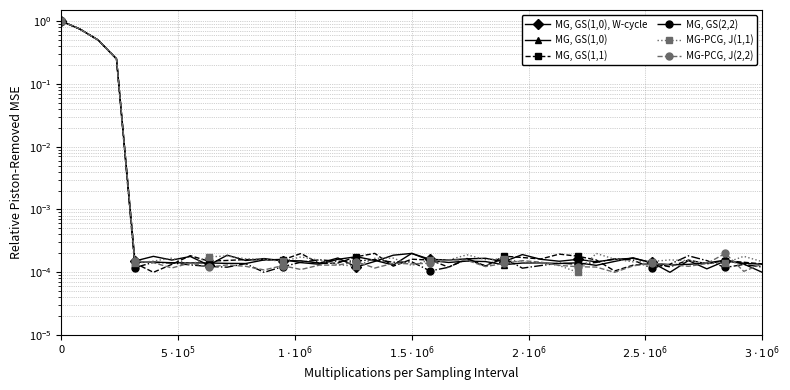

True or false: MG, GS(1,1) and MG-PCG, J(1,1) intersect in this chart.

True